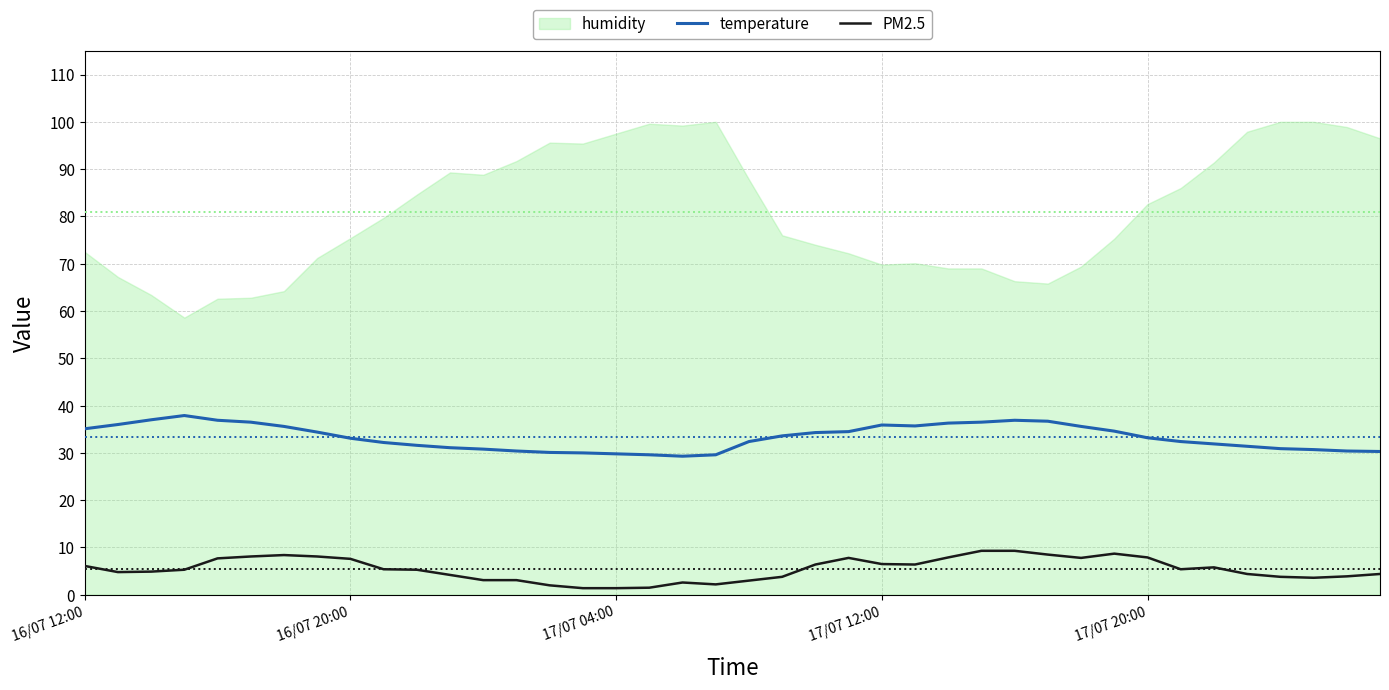

What is the sum of all PM2.5 values?

217.8